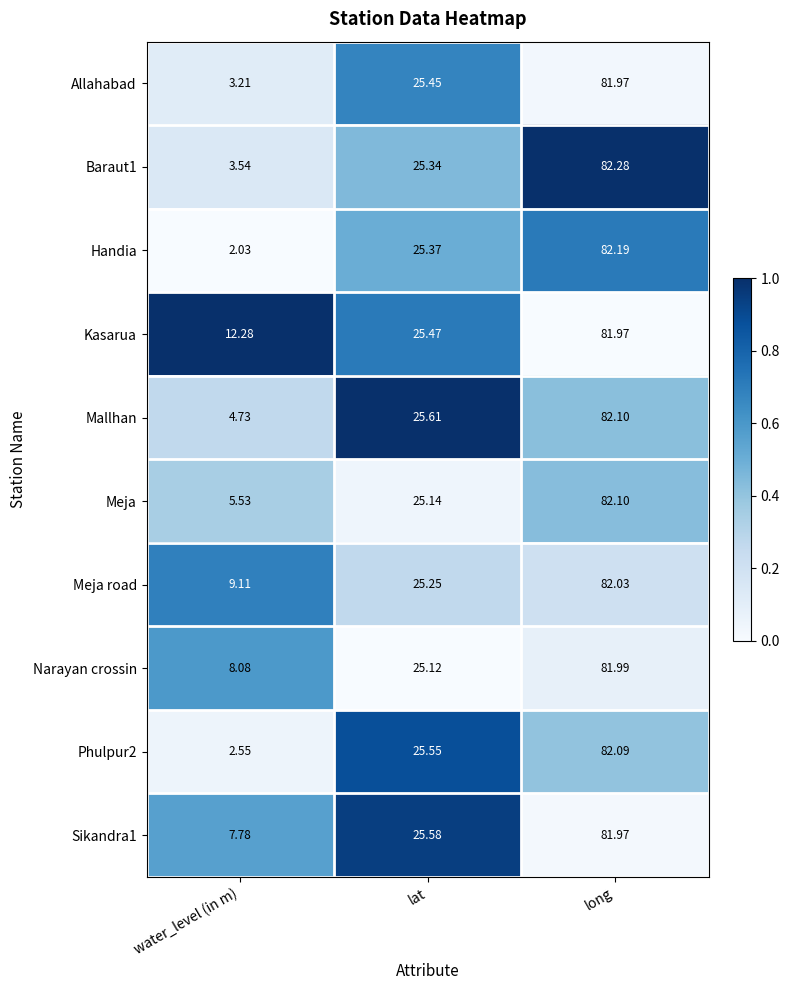

Rank the categories by Meja value from lowest to highest.

water_level (in m), lat, long